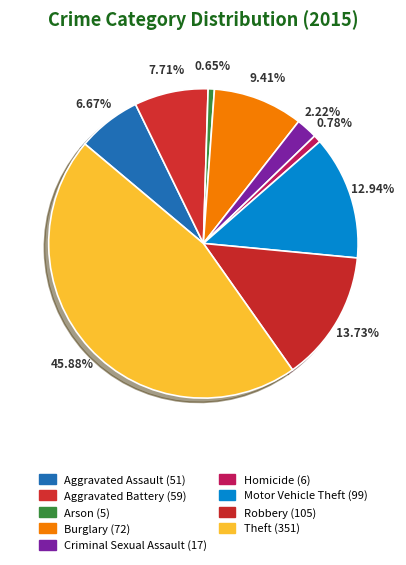

Does Robbery account for over 50% of the chart?

No